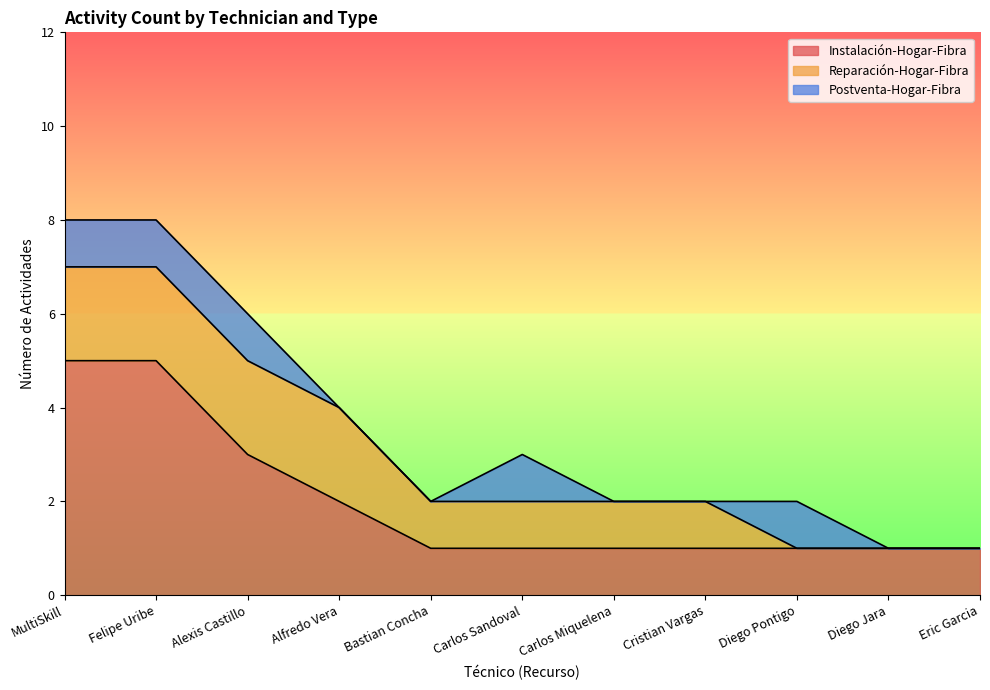

Between Felipe Uribe and Carlos Sandoval, which is larger?

Felipe Uribe